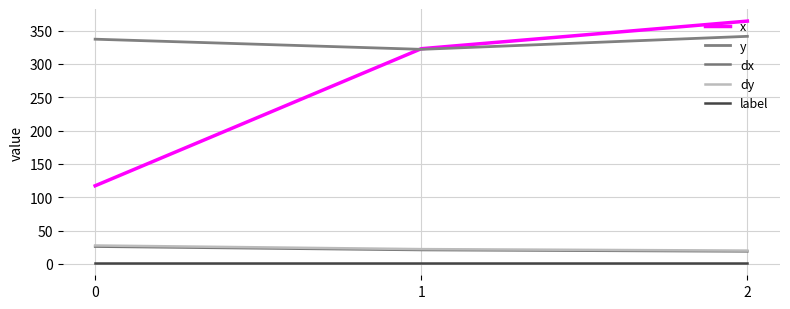

Reading left to right, list all the values displayed in this chart.

x: 0=117.1	1=322.9	2=364.3
y: 0=337.1	1=321.9	2=341.4
dx: 0=25.9	1=20.7	2=18.7
dy: 0=27.6	1=22.1	2=19.9
label: 0=1.0	1=1.0	2=1.0